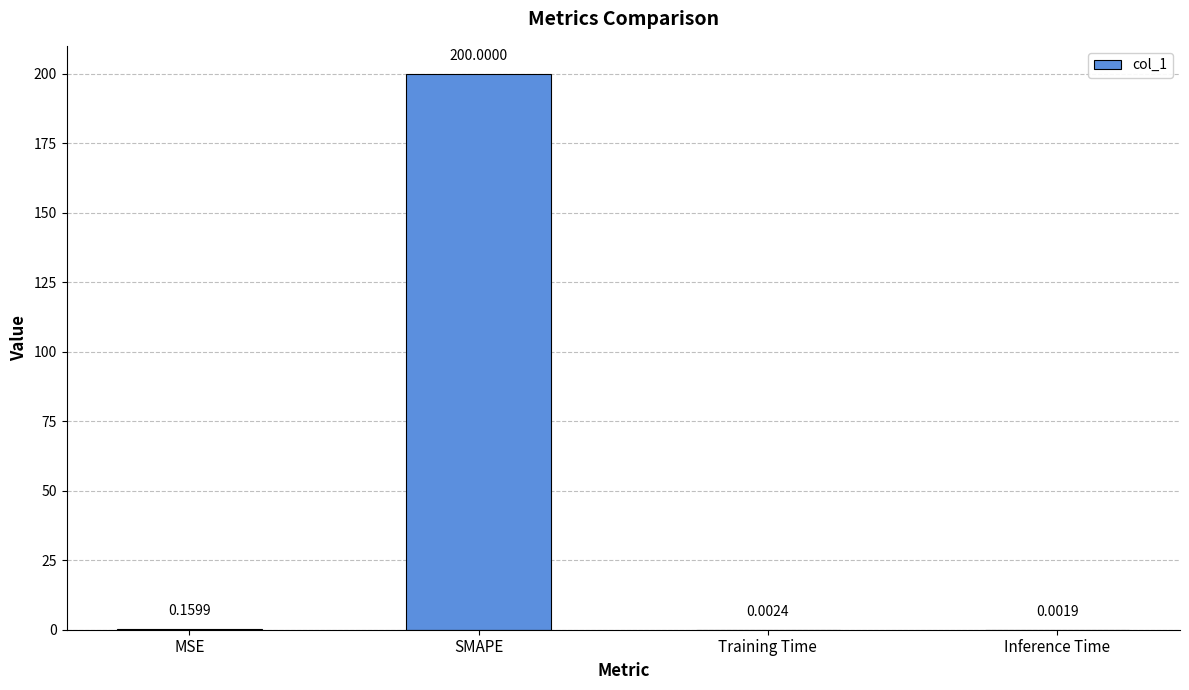

Count the number of data series in this chart.

1